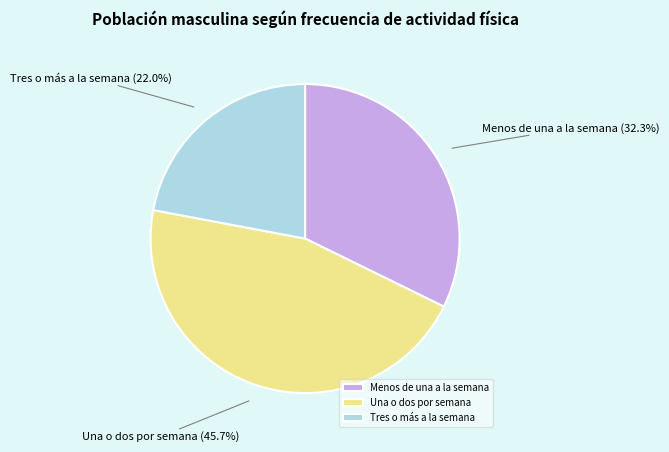

Is there any slice that represents more than half of the pie?

No